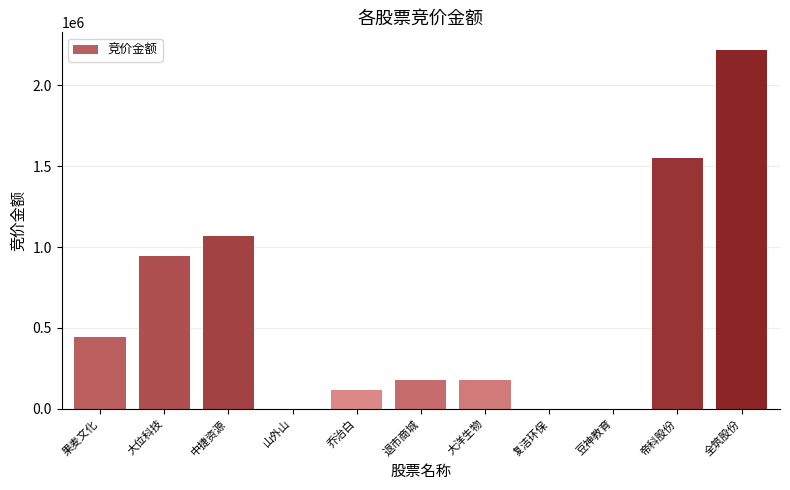

What is the average value?

609187